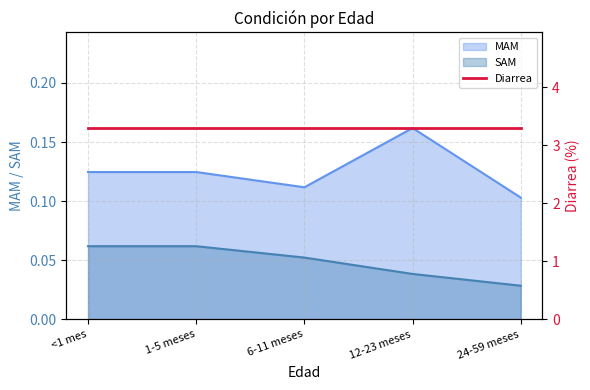

What is the total value across all series at 6-11 meses?

0.2